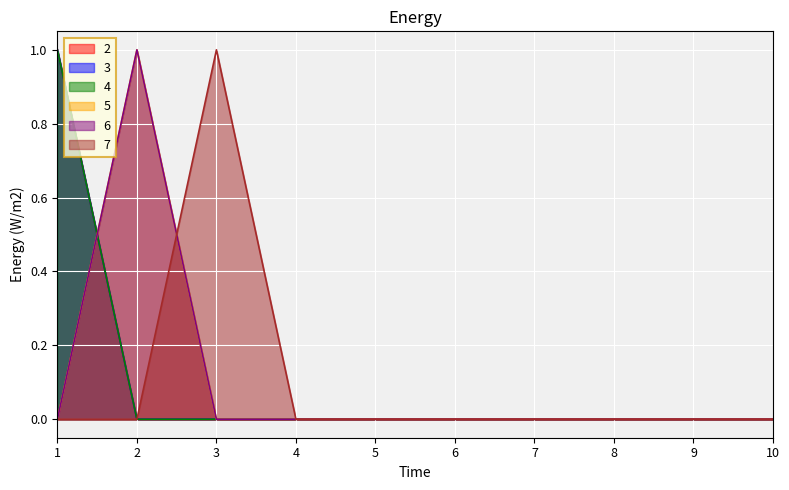

Does the chart display data point markers on the line(s)?

No